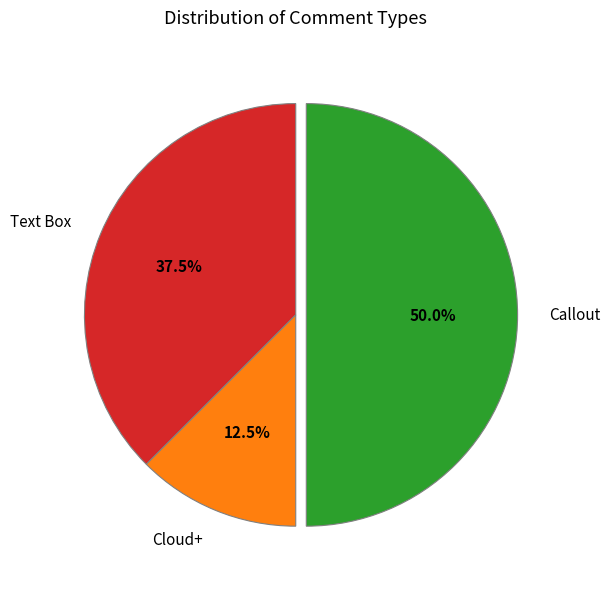

Which has a higher value, Cloud+ or Text Box?

Text Box